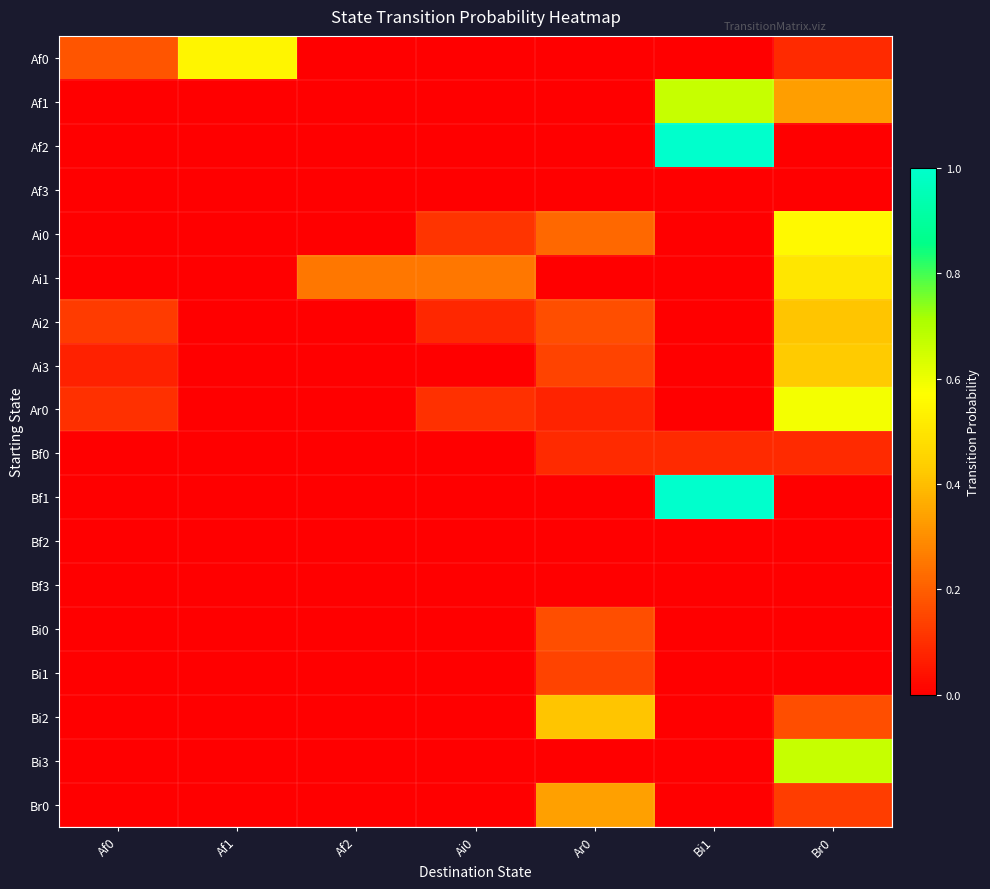

At Ar0, list the series in order from largest to smallest.

Bi2, Br0, Ai0, Ai2, Bi0, Ai3, Bi1, Bf0, Ar0, Af0, Af1, Af2, Af3, Ai1, Bf1, Bf2, Bf3, Bi3